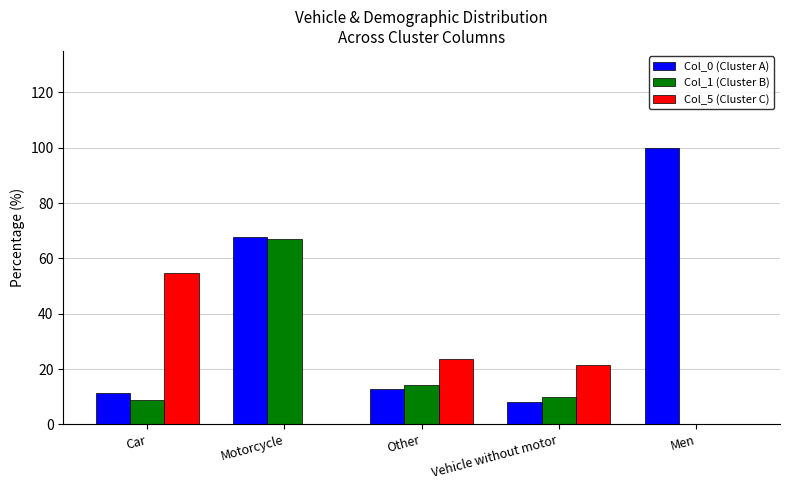

Which category has the highest value across all series?

Men